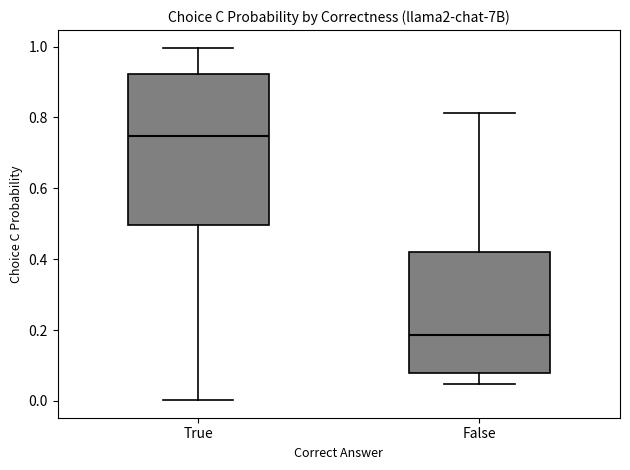

Which box's median line is the lowest?

False